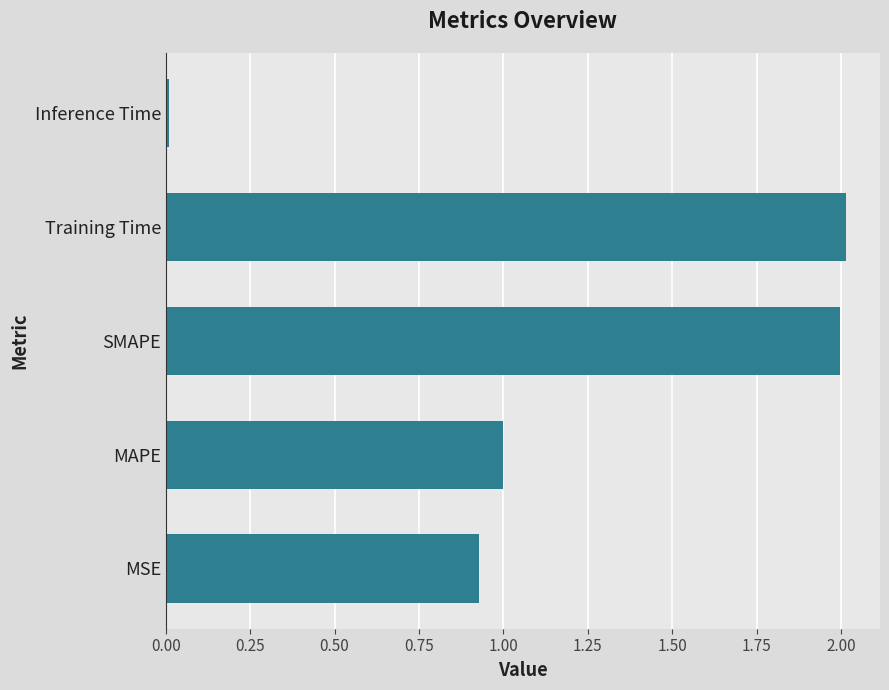

What is the sum of the values at MSE and SMAPE?

2.9